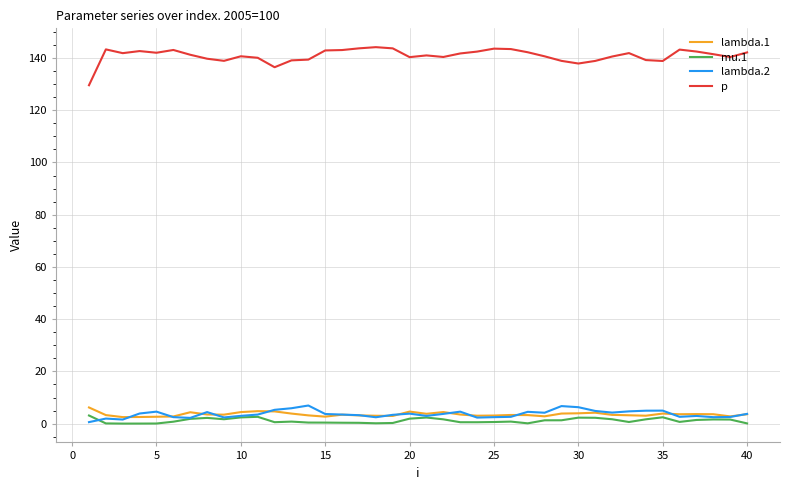

True or false: p and mu.1 intersect in this chart.

False